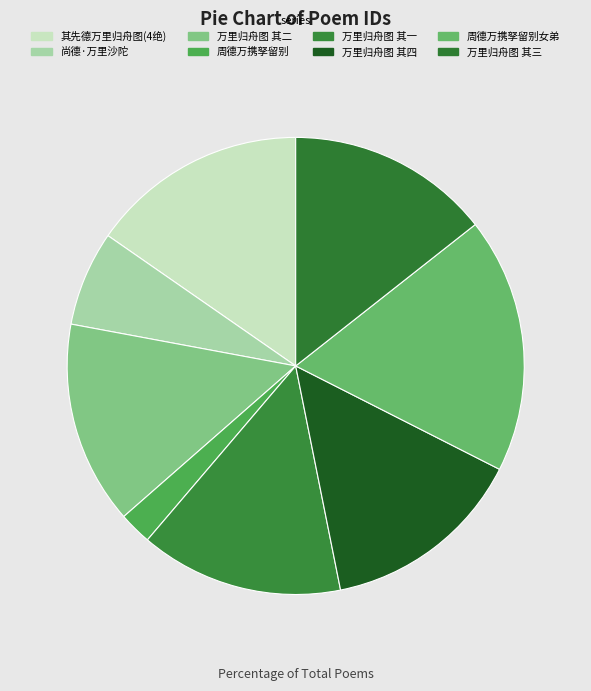

To the nearest percent, what is the difference between the largest and smallest slice percentages?

16%